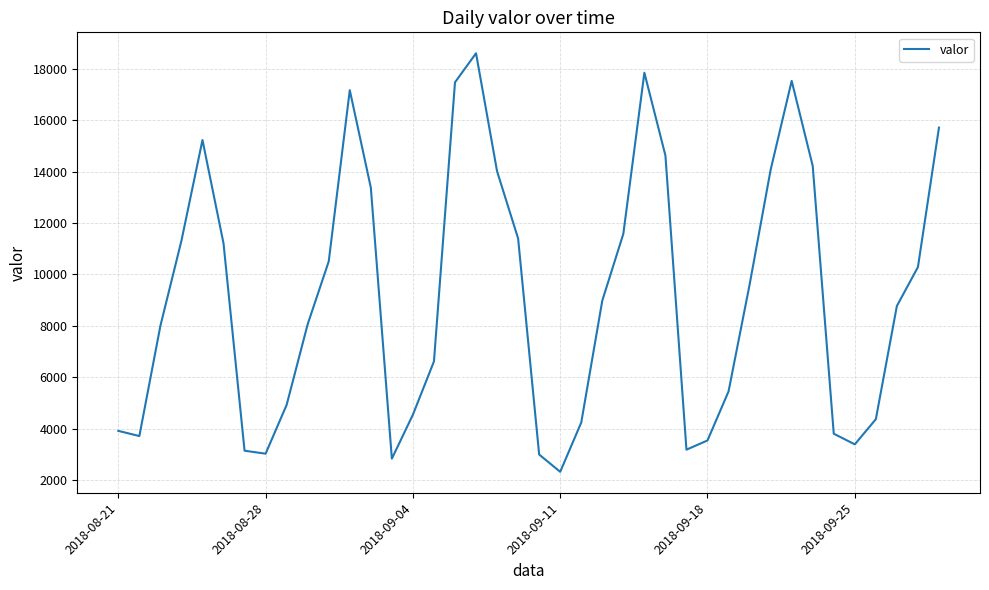

What is the difference between the maximum and minimum values?

16283.9